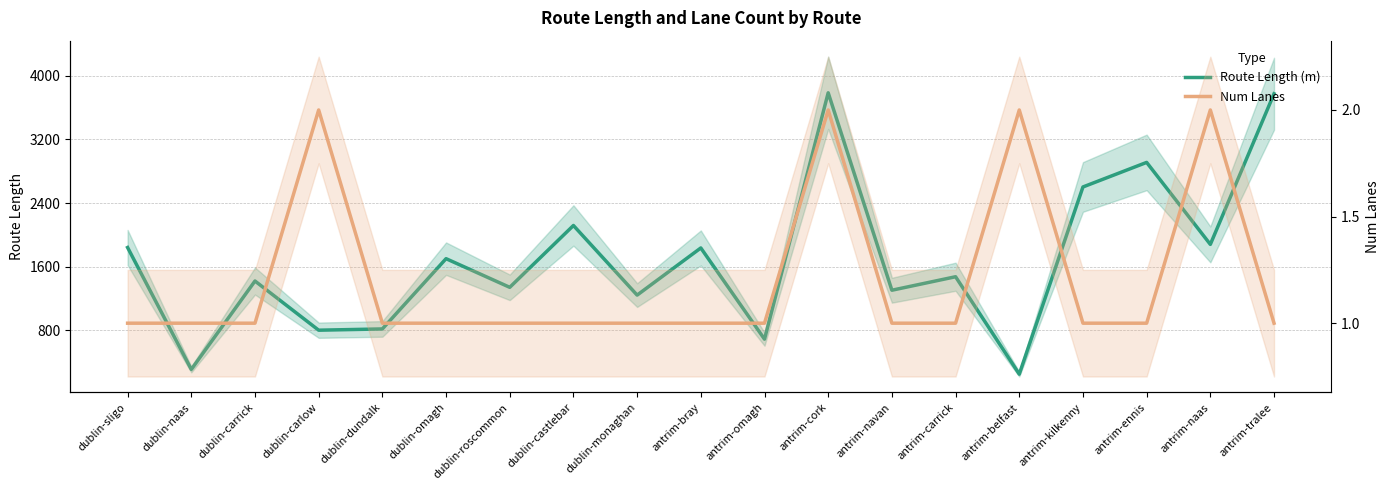

How many interior local peaks does the Num Lanes series have?

4